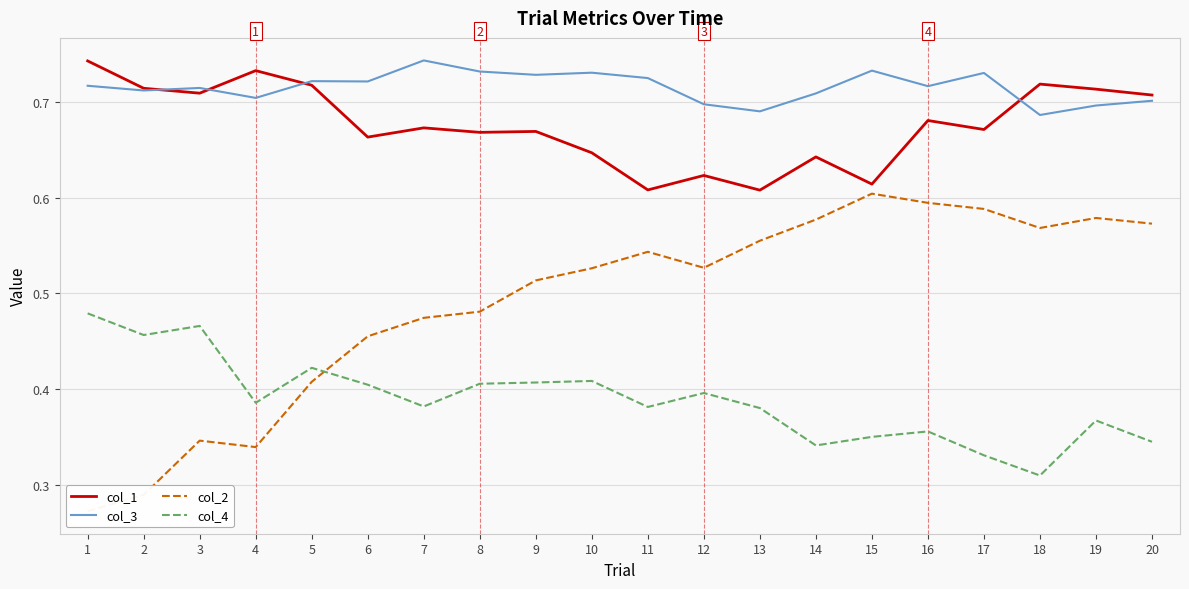

Is the value of col_2 at 11 greater than the value of col_1 at 5?

No